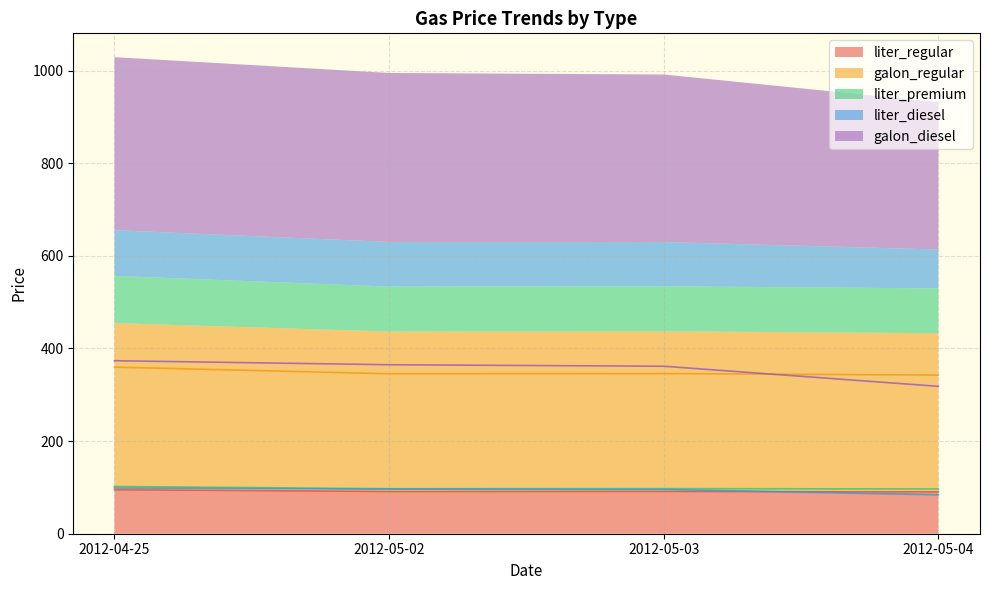

The value of liter_regular at 2012-04-25 is 95.0. True or false?

True